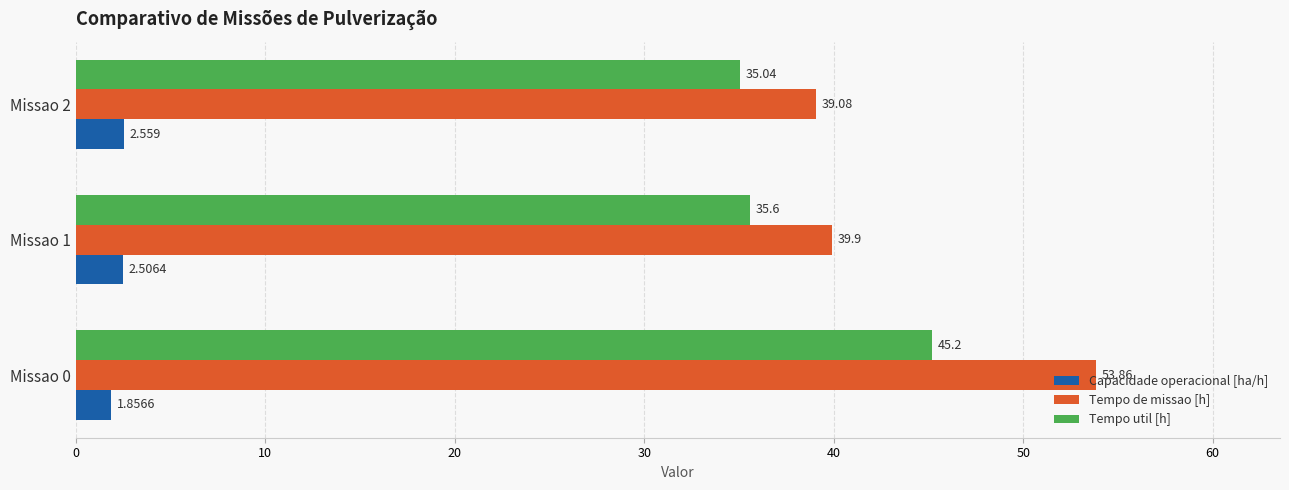

List the labels in order of Tempo util [h] value, largest first.

Missao 0, Missao 1, Missao 2